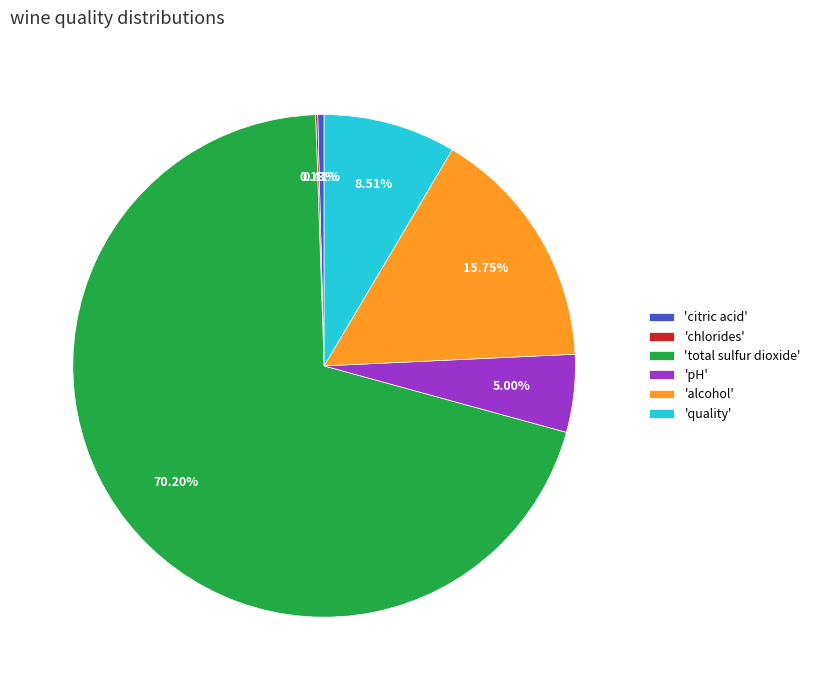

To the nearest percent, what is the difference between the largest and smallest slice percentages?

70%